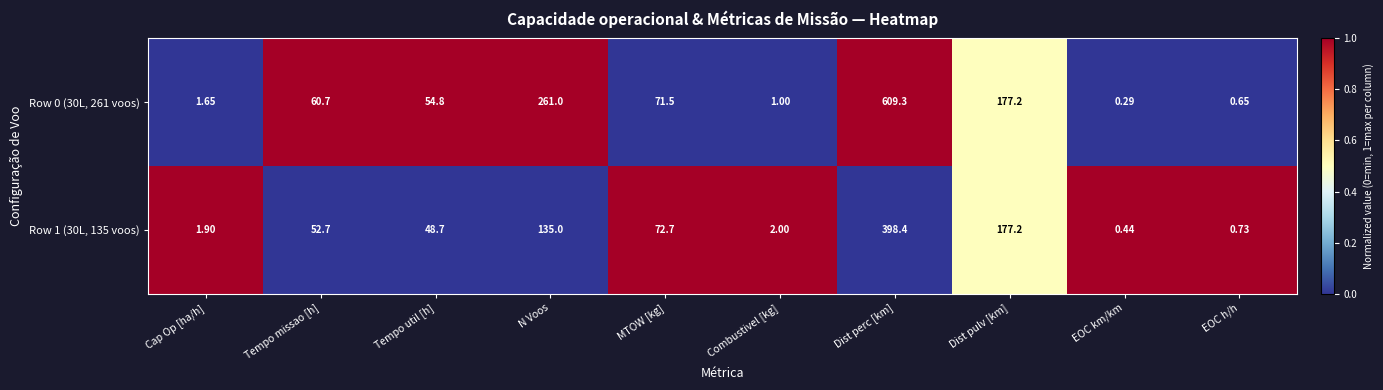

At which label does Row 1 (30L, 135 voos) reach its peak?

Dist perc [km]